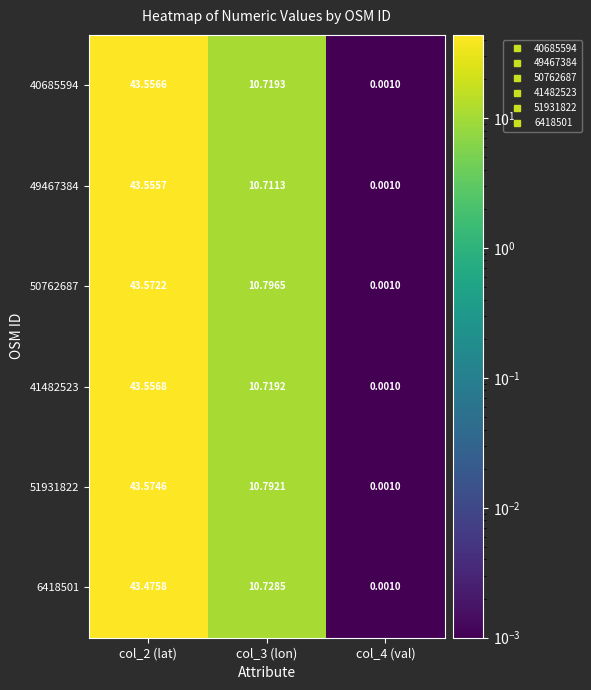

Is the value of 51931822 at col_2 (lat) greater than the value of 6418501 at col_3 (lon)?

Yes